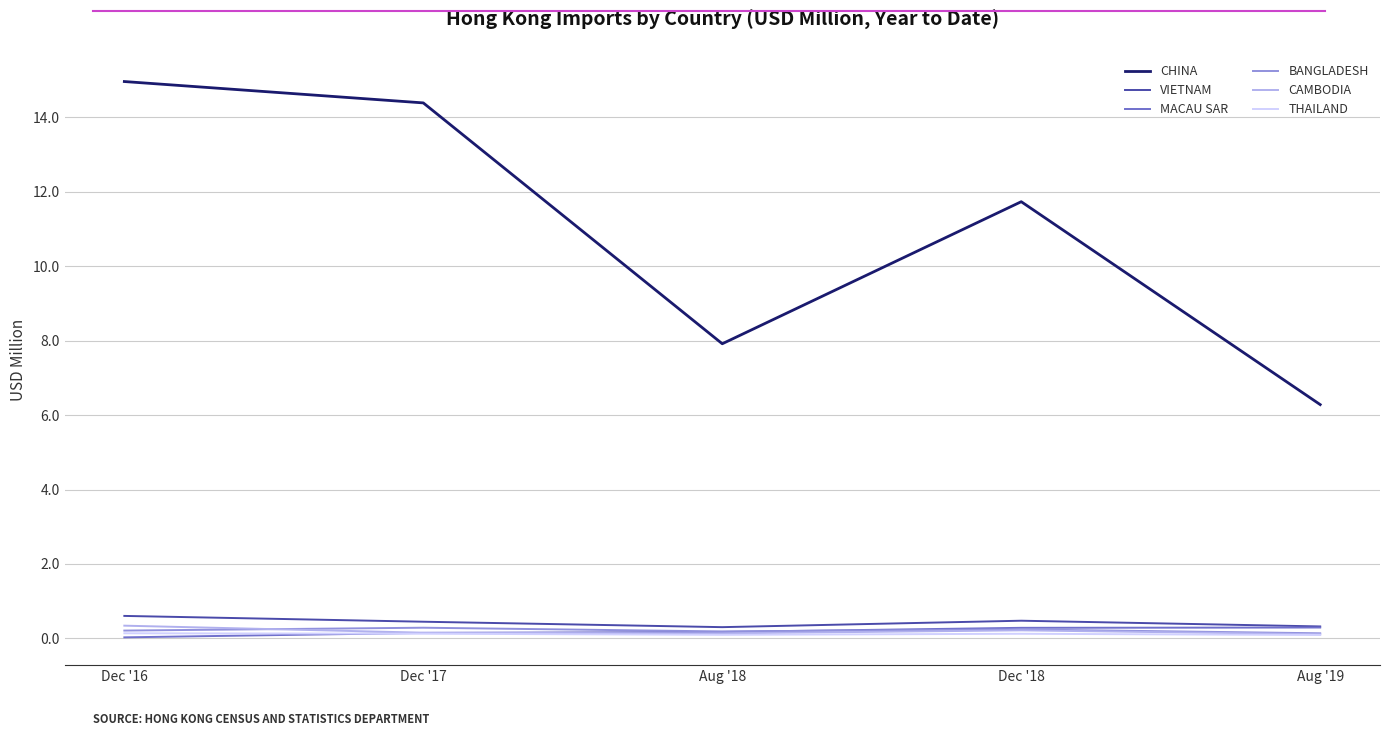

True or false: CAMBODIA has a value of 0.2 at Dec '17.

True